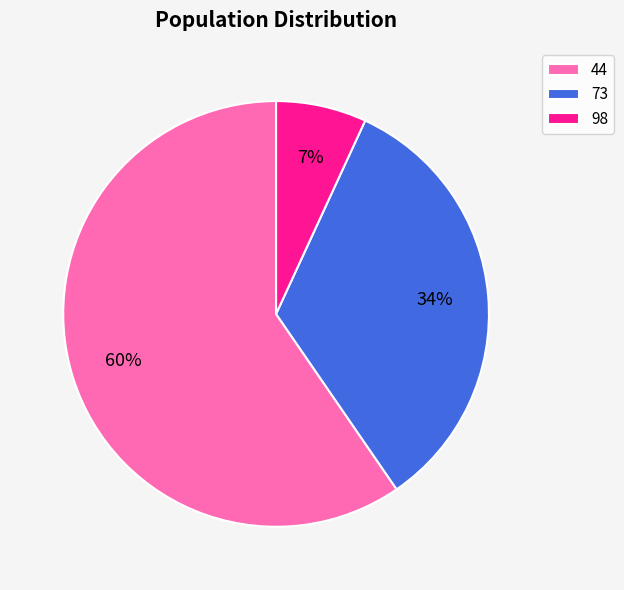

True or false: 44 accounts for 46% of the total.

False